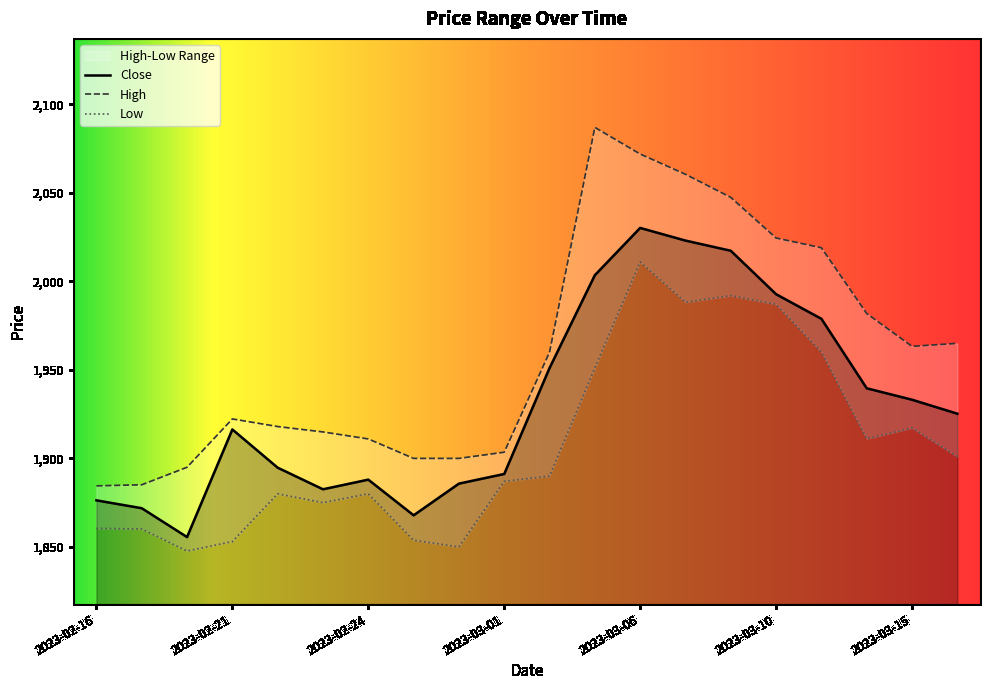

At how many categories does at least one series exceed 2037?

4